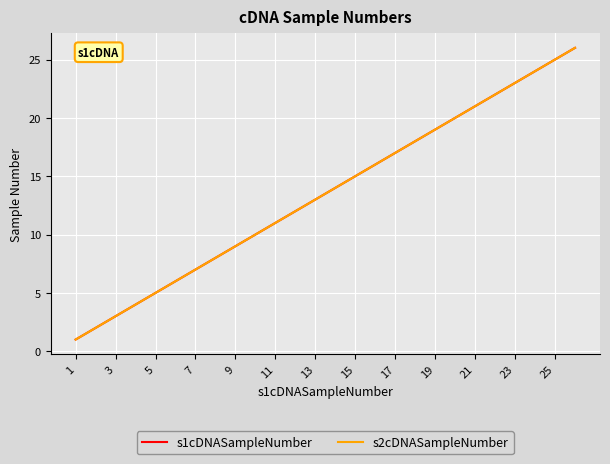

Does the chart display data point markers on the line(s)?

No